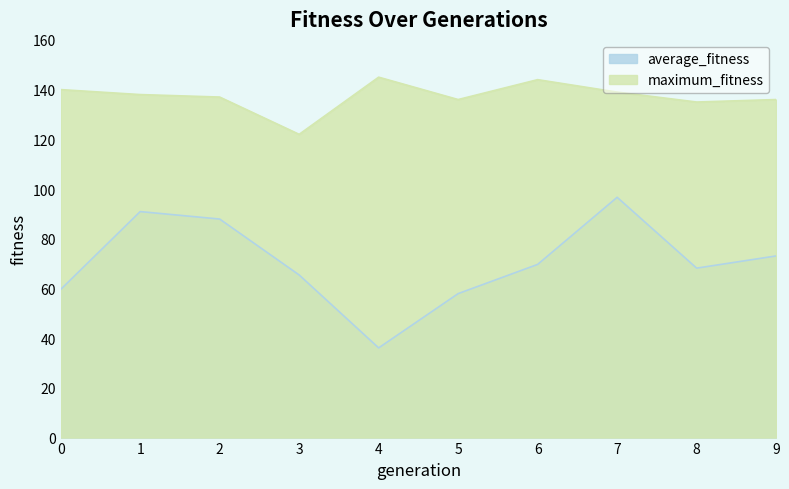

Between 4 and 1, which is larger?

1